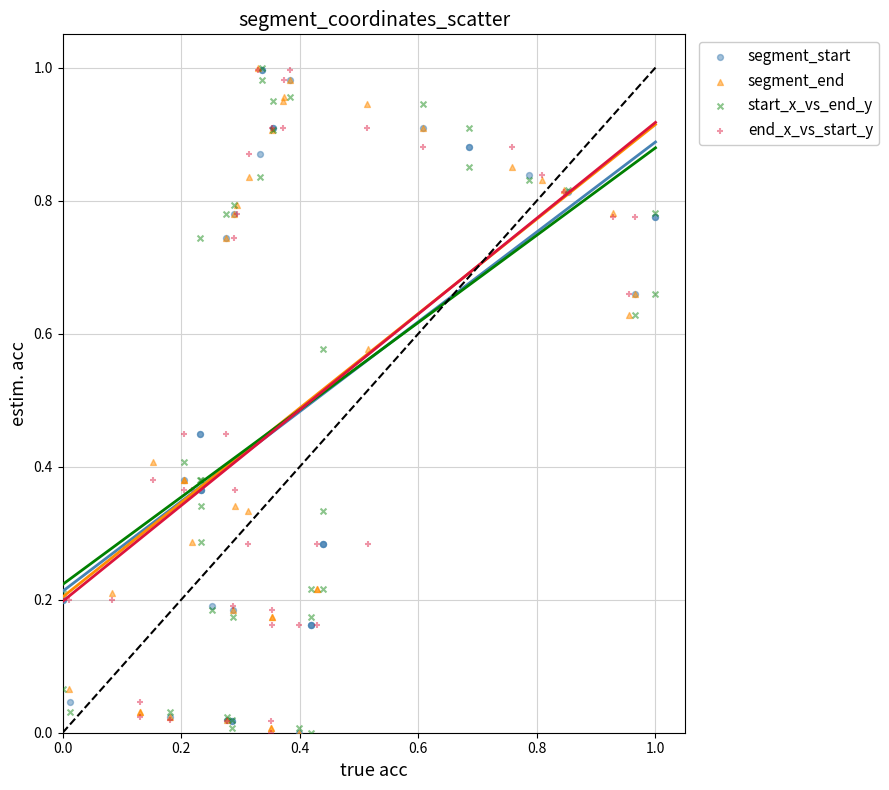

What are all the series names shown in the legend?

segment_start, segment_end, start_x_vs_end_y, end_x_vs_start_y